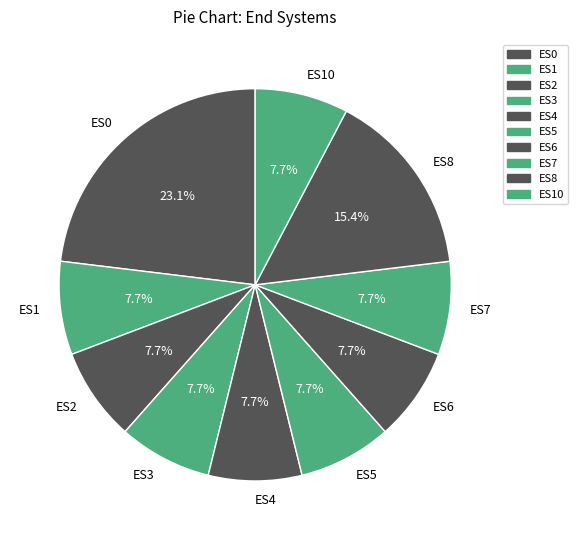

Which category has the biggest portion of the pie?

ES0